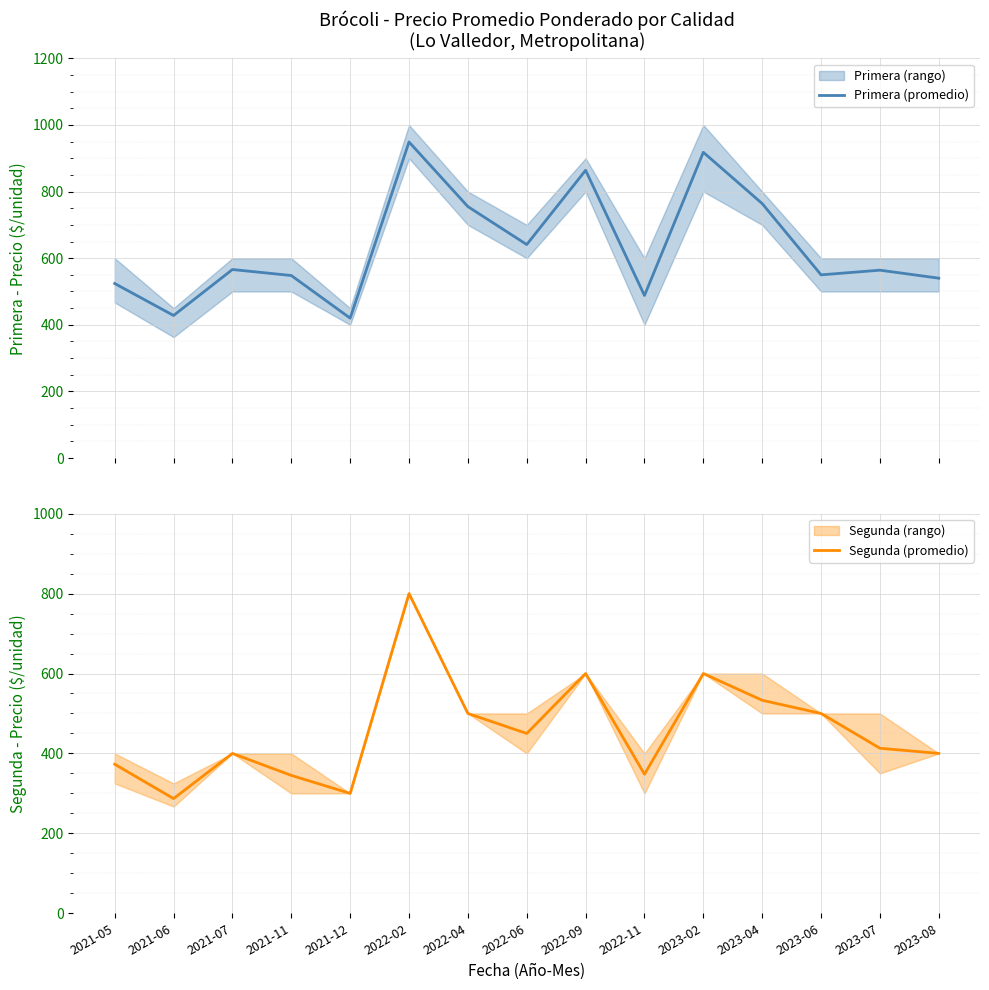

What is the sum of all Primera (promedio) values?

9519